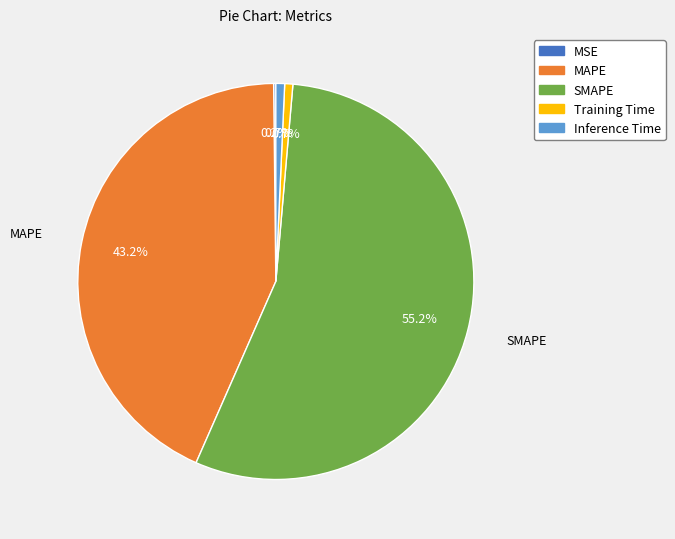

Which category accounts for the majority?

SMAPE